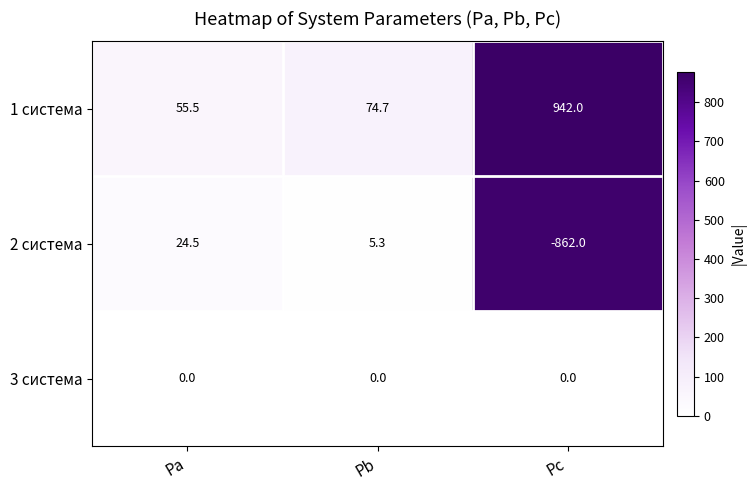

What is the total value across all series at Pb?

80.0